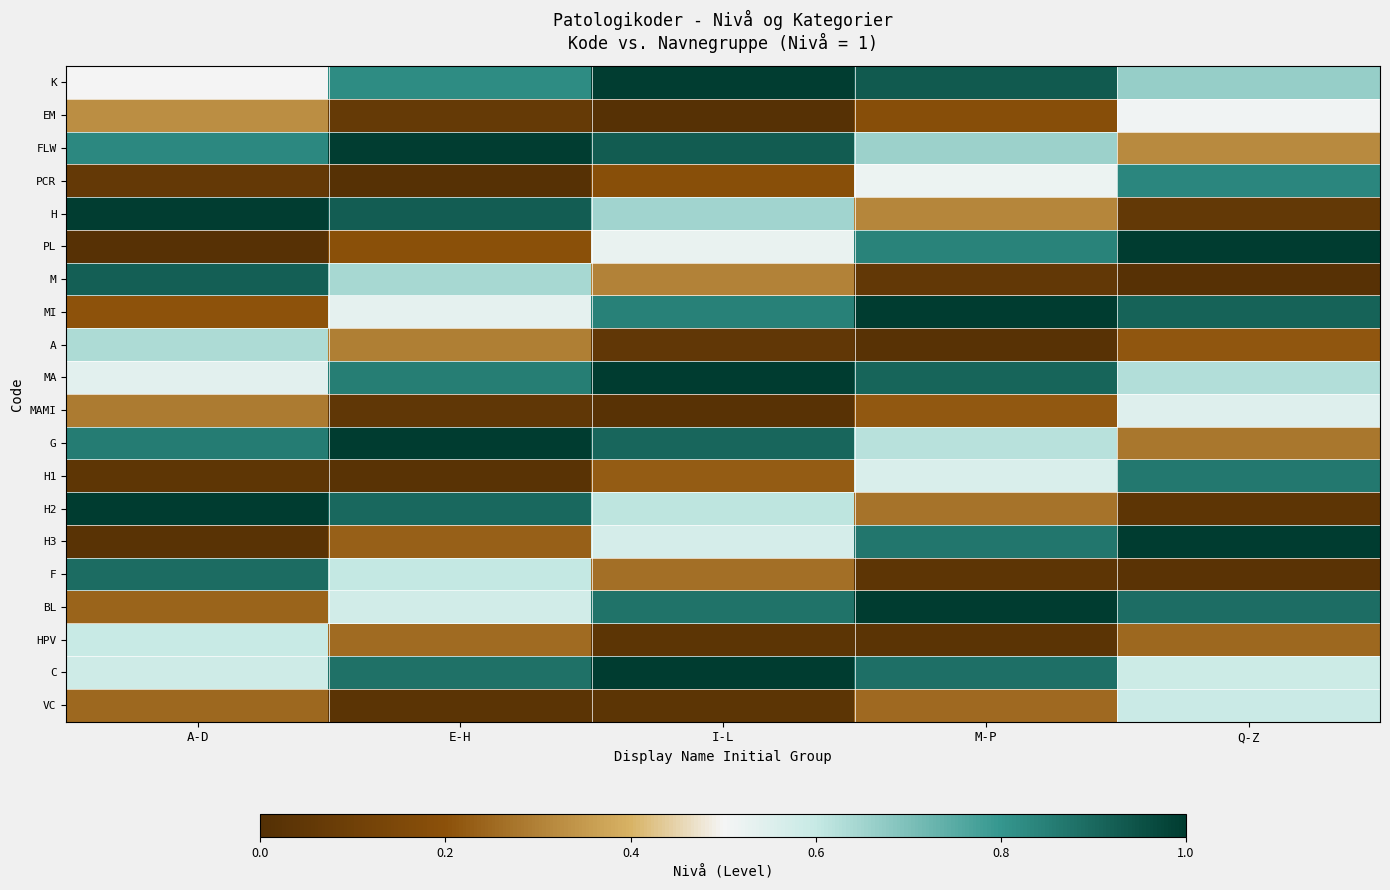

At how many categories does at least one series exceed 0?

5